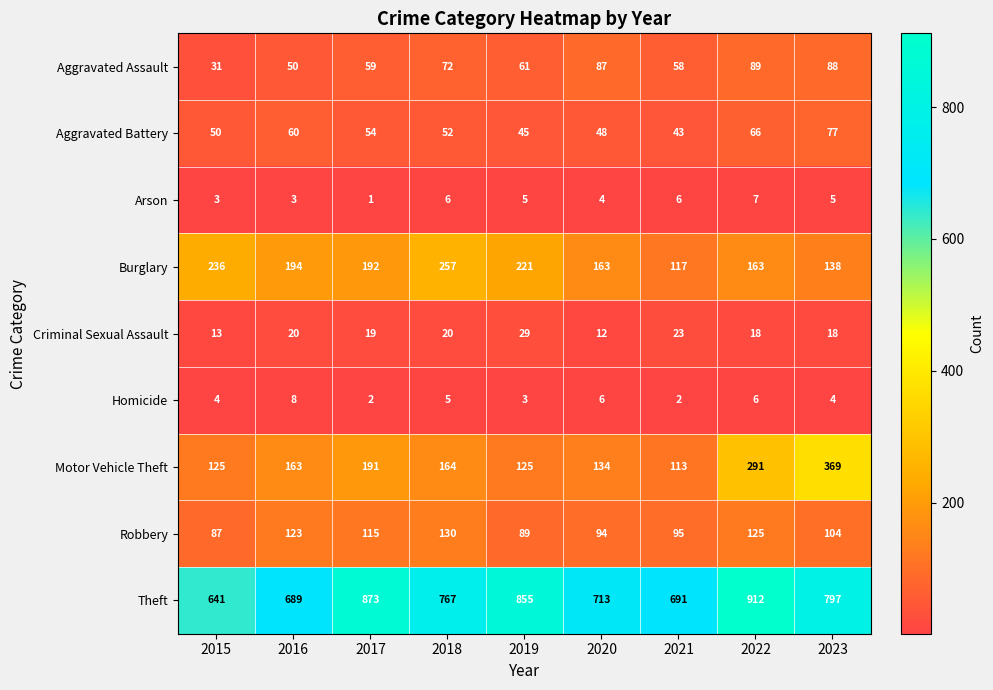

What value does the Aggravated Battery series have at 2021?

43